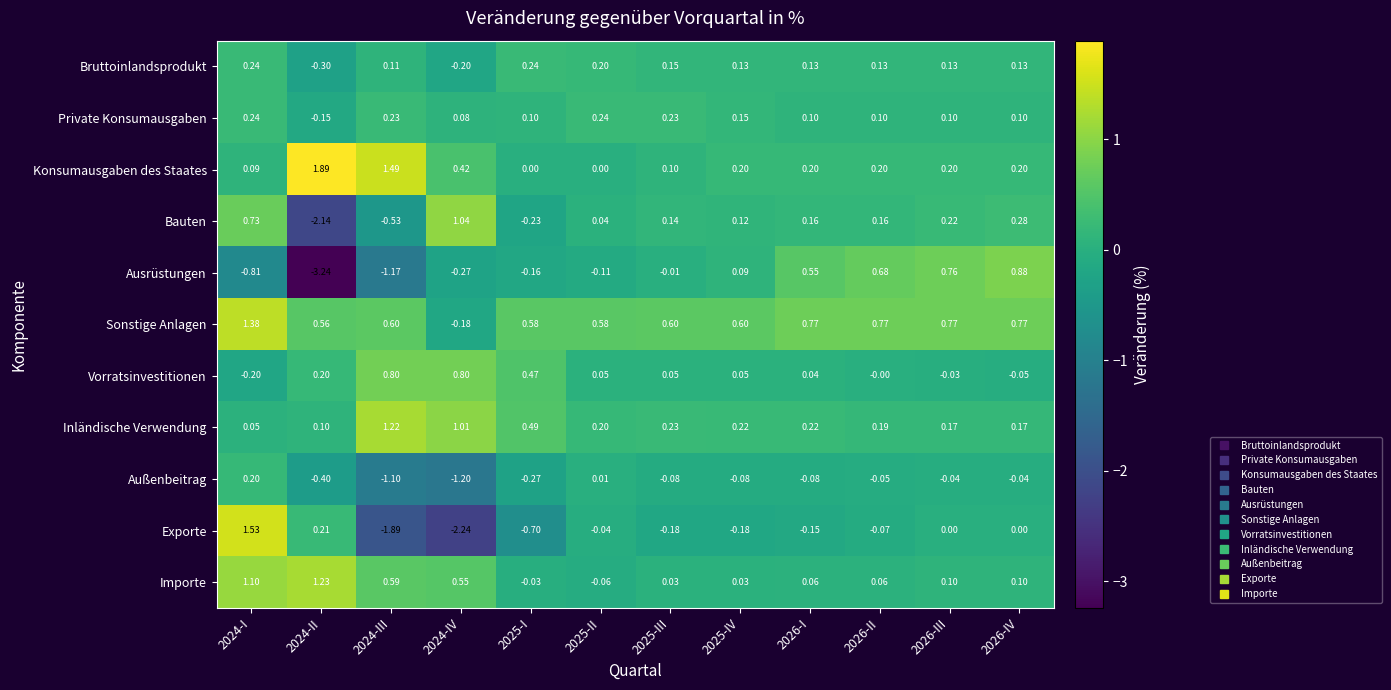

At 2025-IV, list the series in order from smallest to largest.

Exporte, Außenbeitrag, Importe, Vorratsinvestitionen, Ausrüstungen, Bauten, Bruttoinlandsprodukt, Private Konsumausgaben, Konsumausgaben des Staates, Inländische Verwendung, Sonstige Anlagen